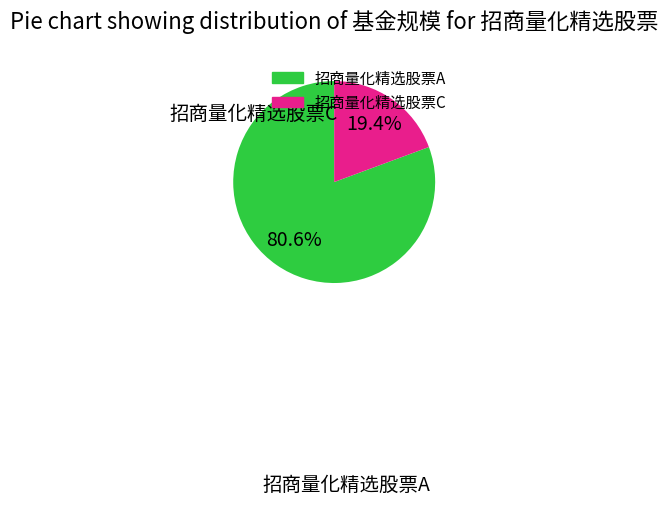

What percentage is the 招商量化精选股票C slice, to the nearest percent?

19%